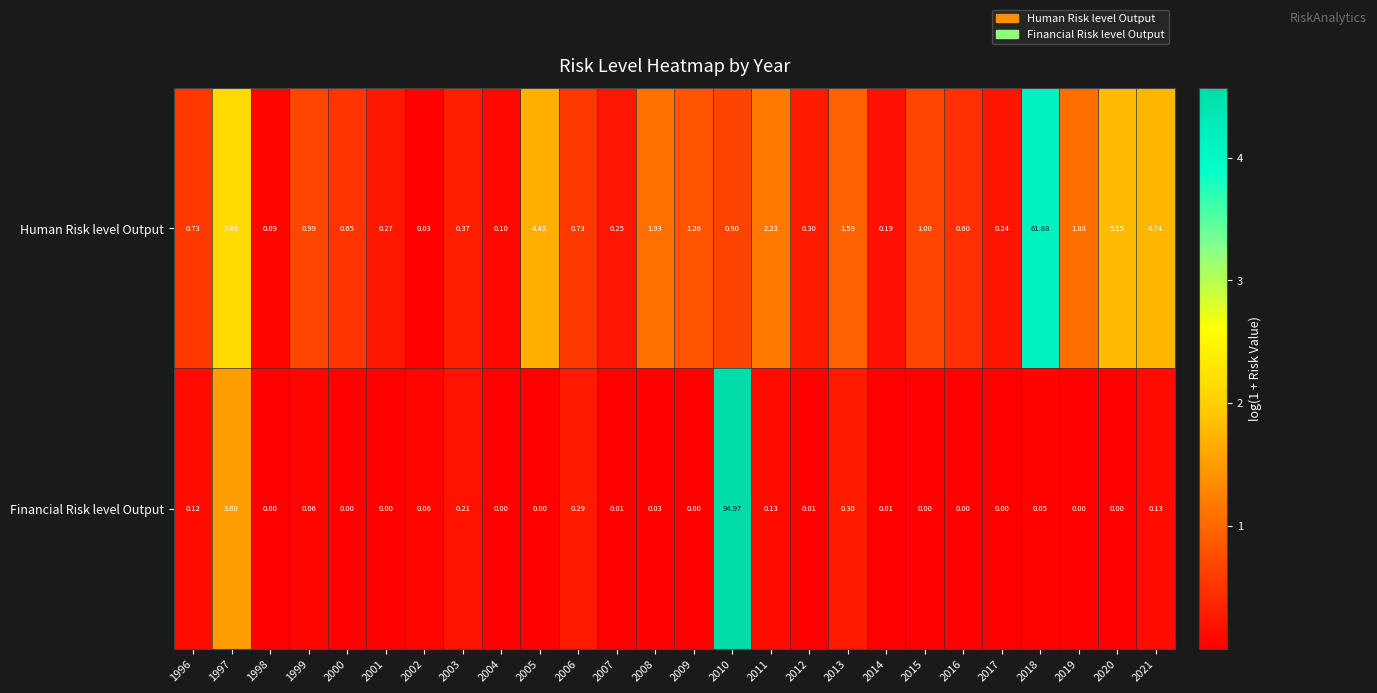

Rank the series by their average value, from lowest to highest.

Financial Risk level Output, Human Risk level Output